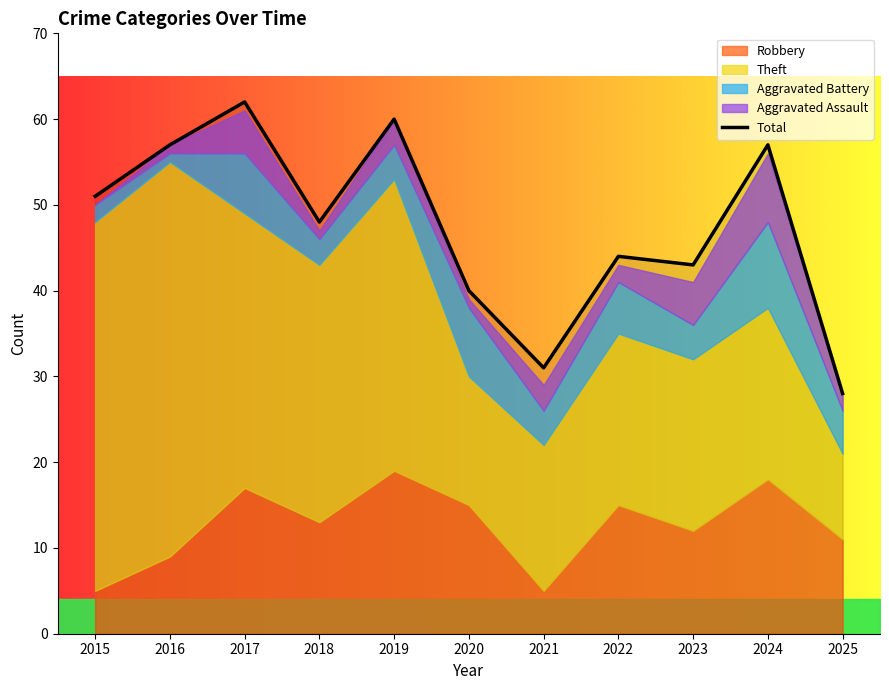

Does the chart display data point markers on the line(s)?

No